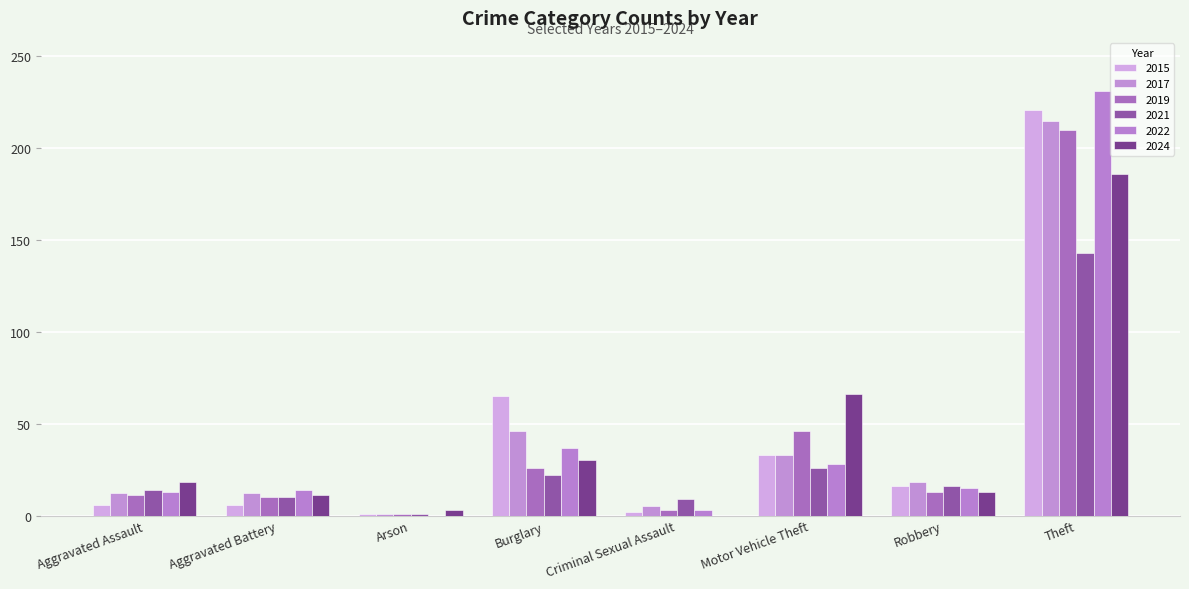

Which series has the largest range (max minus min)?

2022